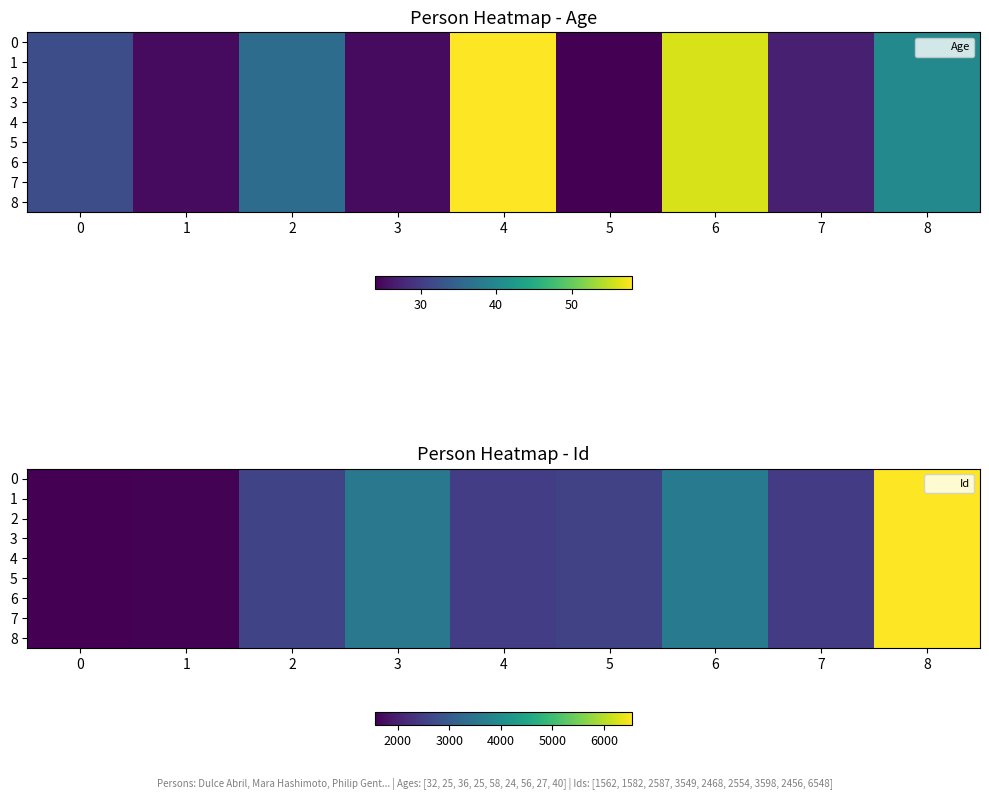

Is it true that 1 equals 670 at 0?

False